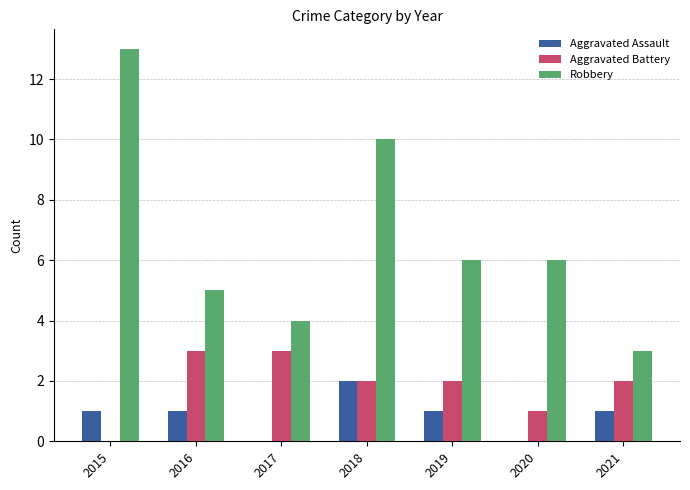

Which category has the highest value across all series?

2015